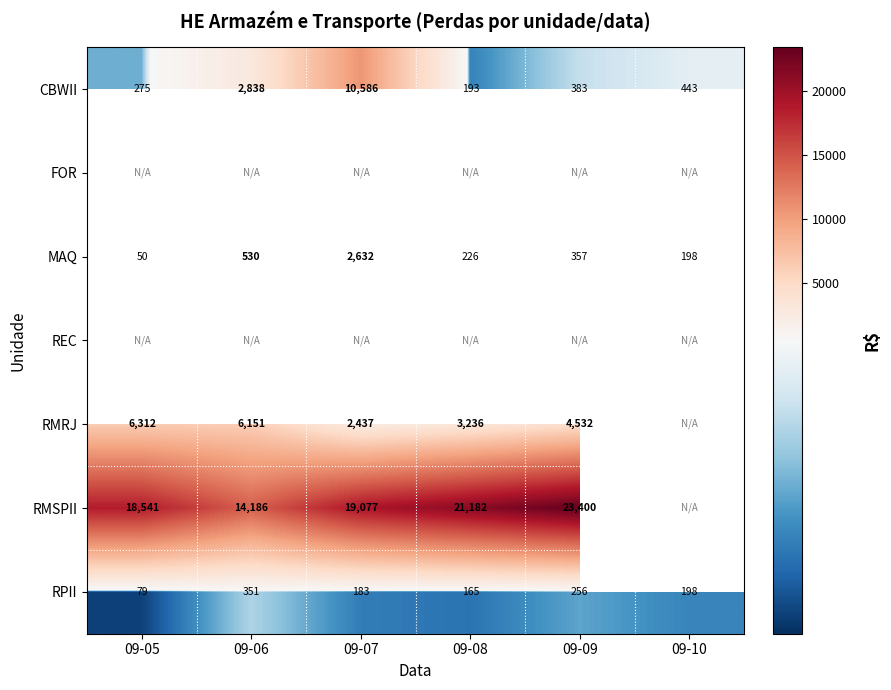

How many categories are shown in the chart?

6